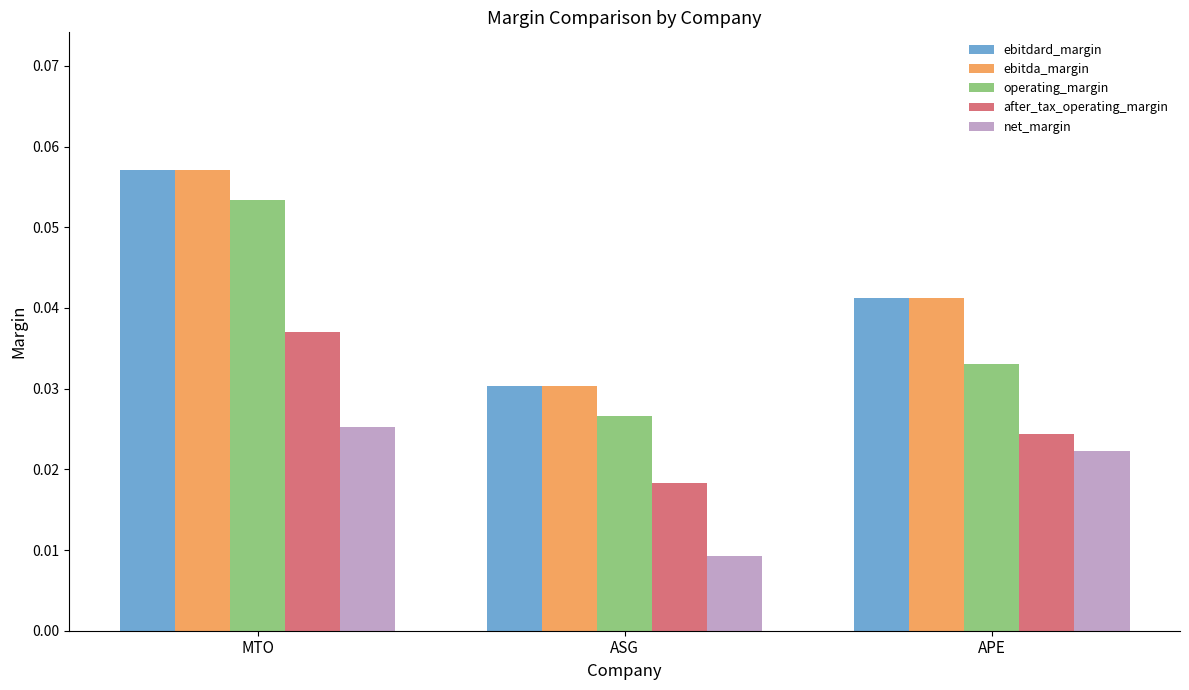

At which label does net_margin reach its peak?

MTO